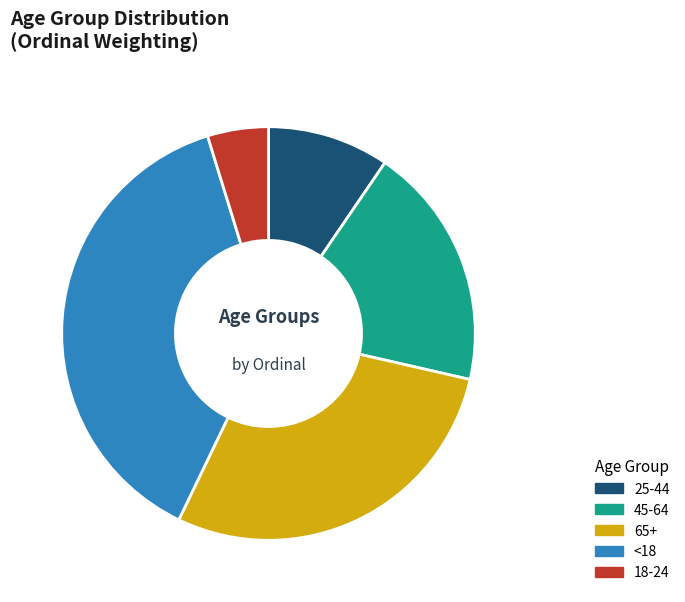

How many slices are in this pie chart?

5